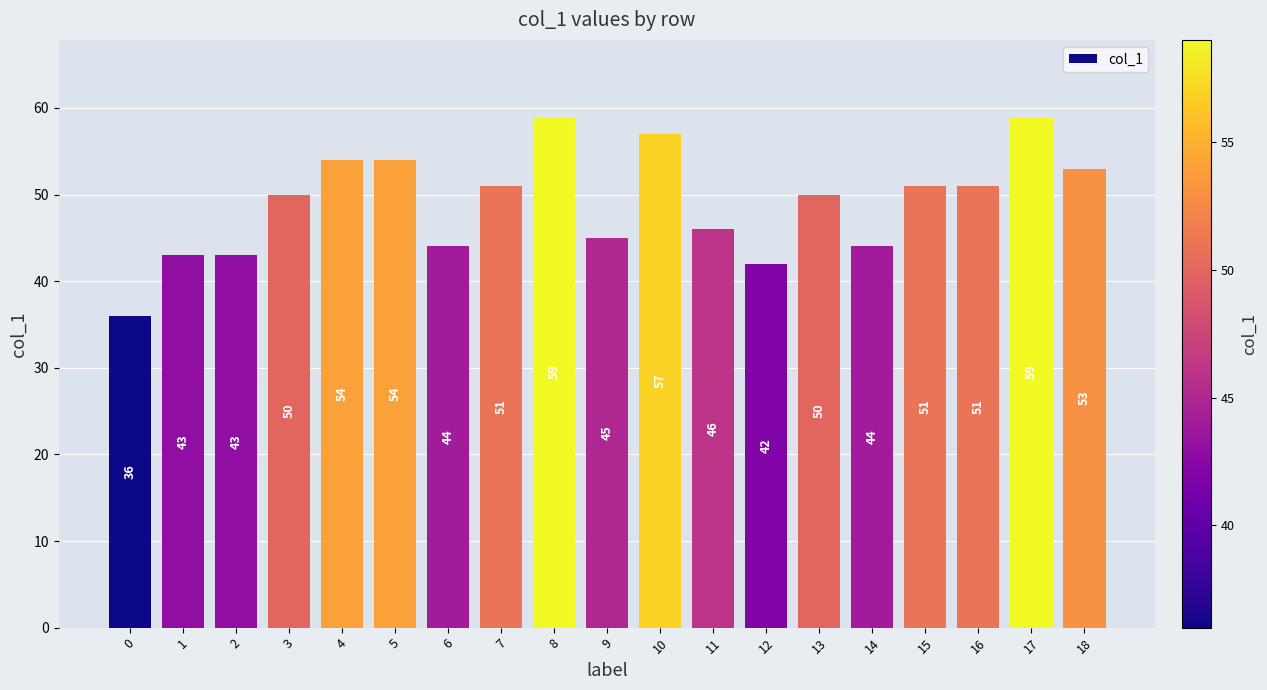

Is it true that the value at 7 is 15?

False